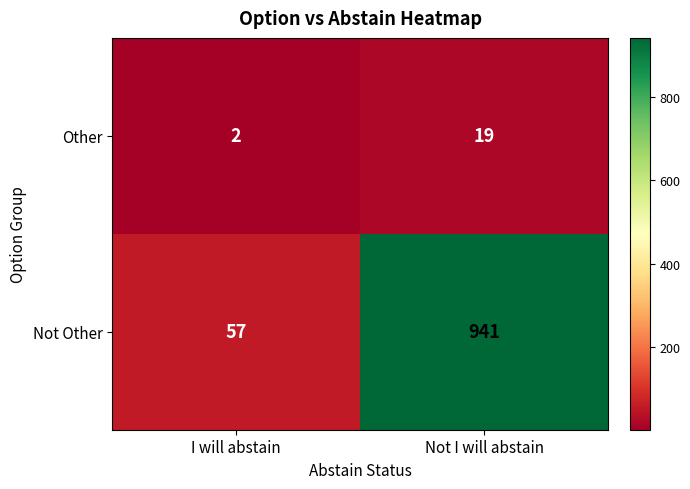

How many series are shown in this chart?

2